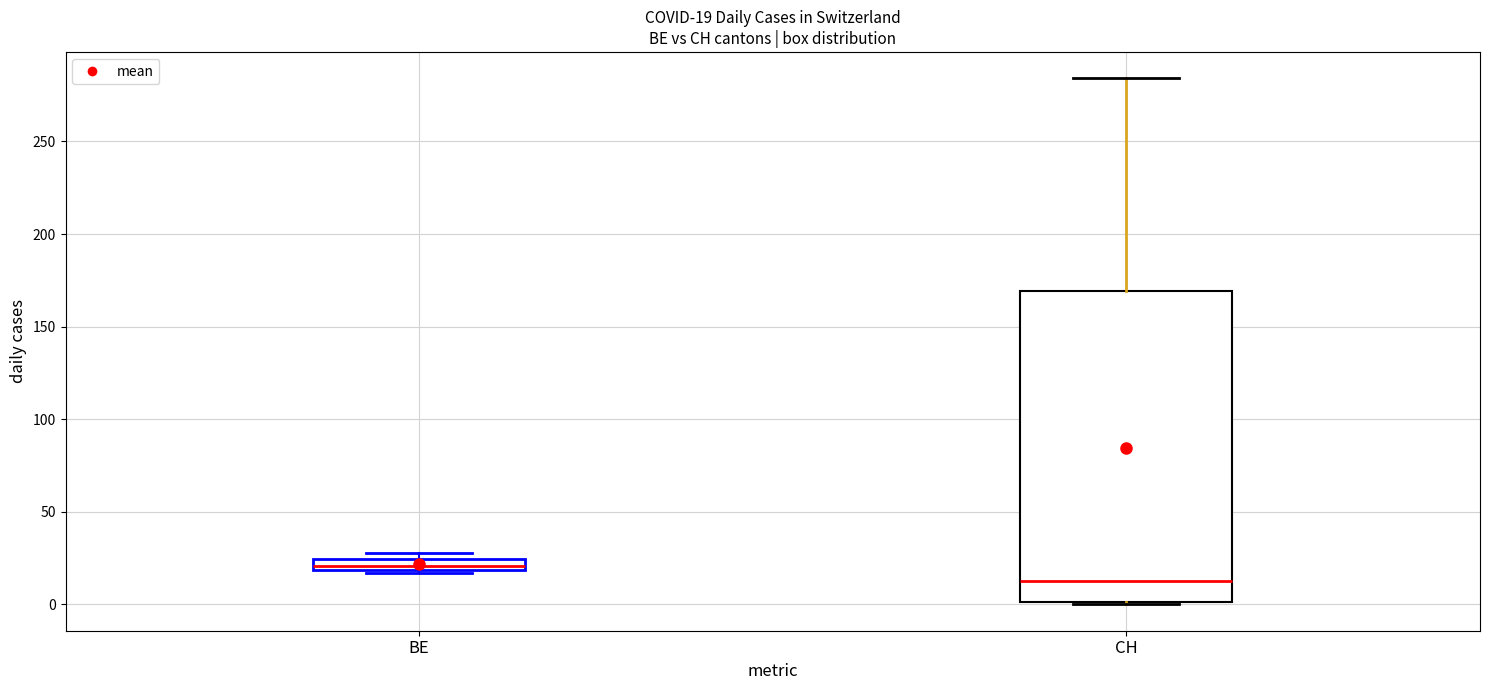

Which box has the highest median line?

BE